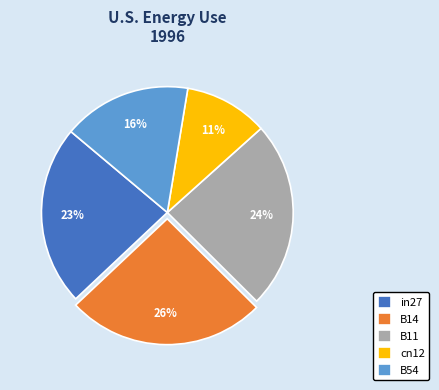

The in27 slice represents 23% of the pie. True or false?

True